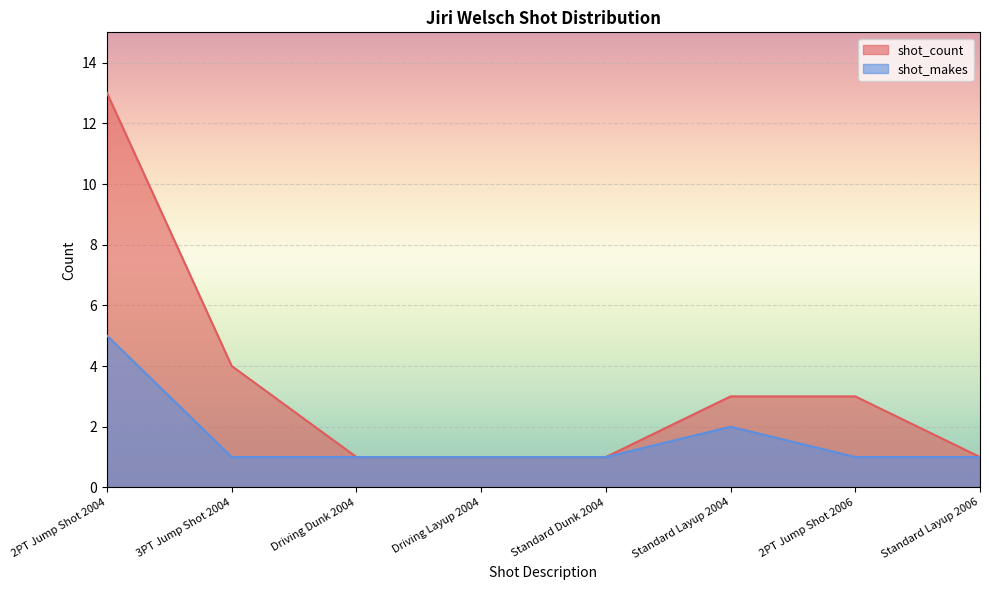

Read the shot_makes value at 3PT Jump Shot 2004.

1